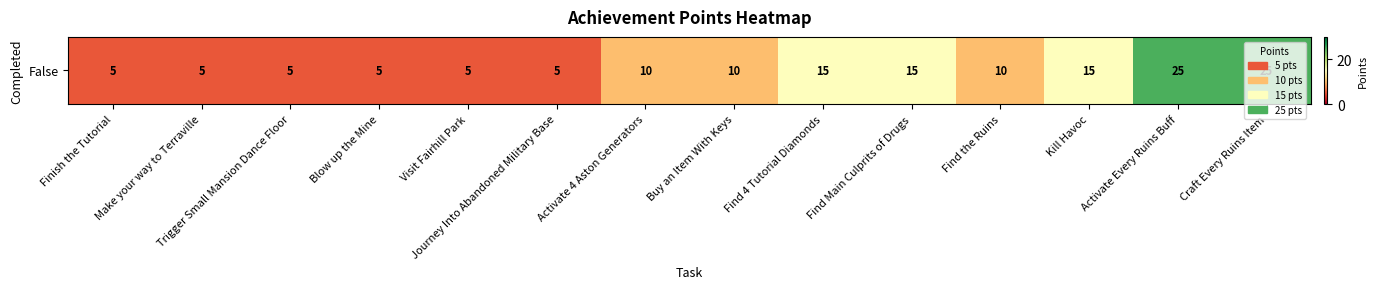

True or false: the data shows 15 at Find 4 Tutorial Diamonds.

True